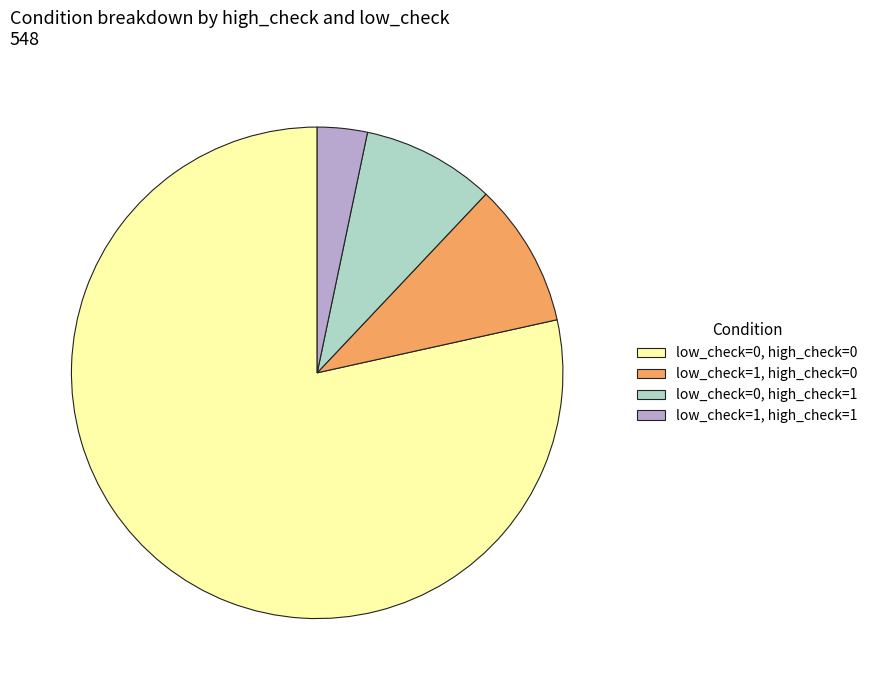

Rank the categories by value from highest to lowest.

low_check=0, high_check=0, low_check=1, high_check=0, low_check=0, high_check=1, low_check=1, high_check=1